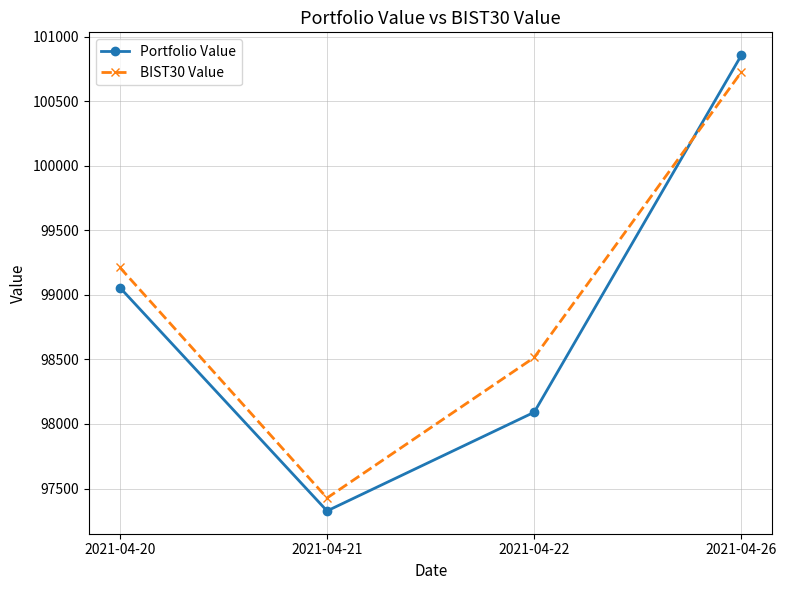

Is this an area chart (filled region under the line)?

No